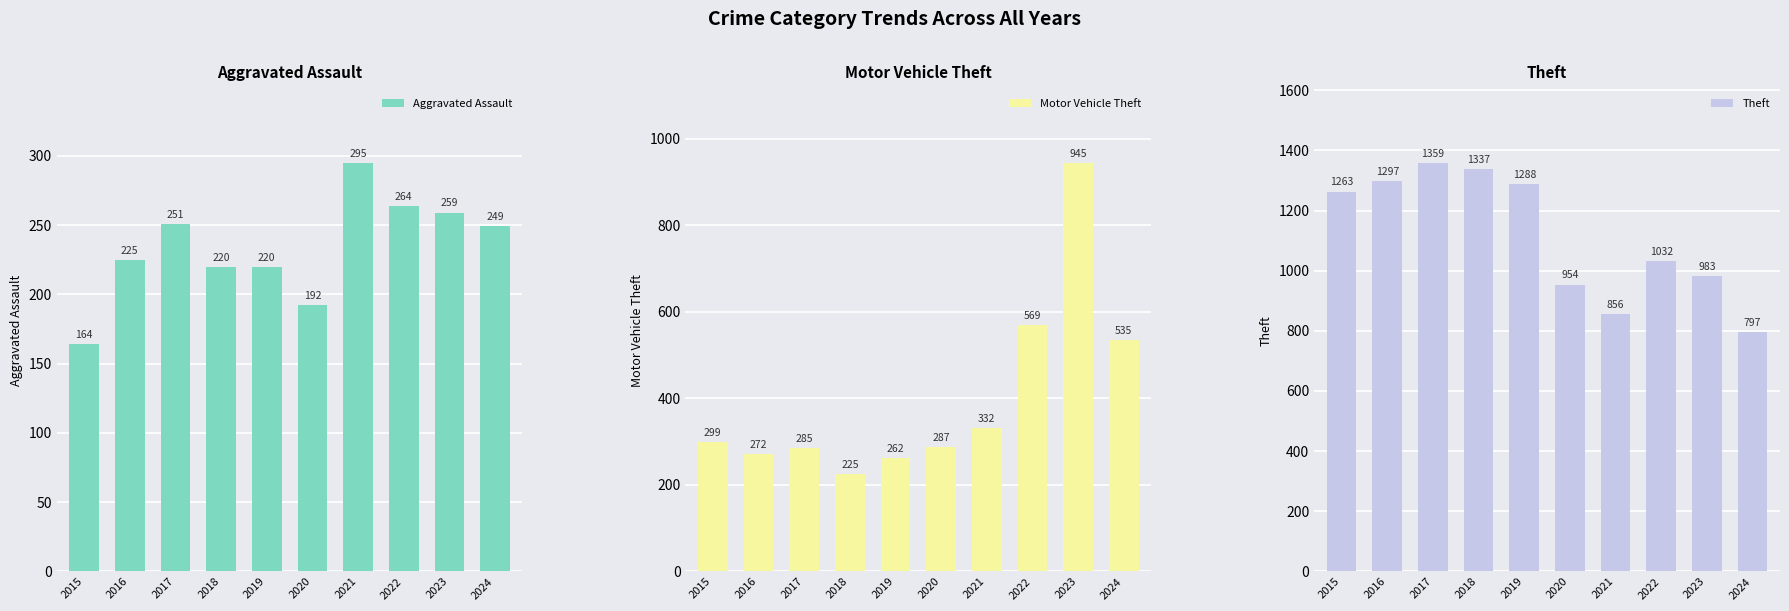

Which series has the largest range (max minus min)?

Motor Vehicle Theft